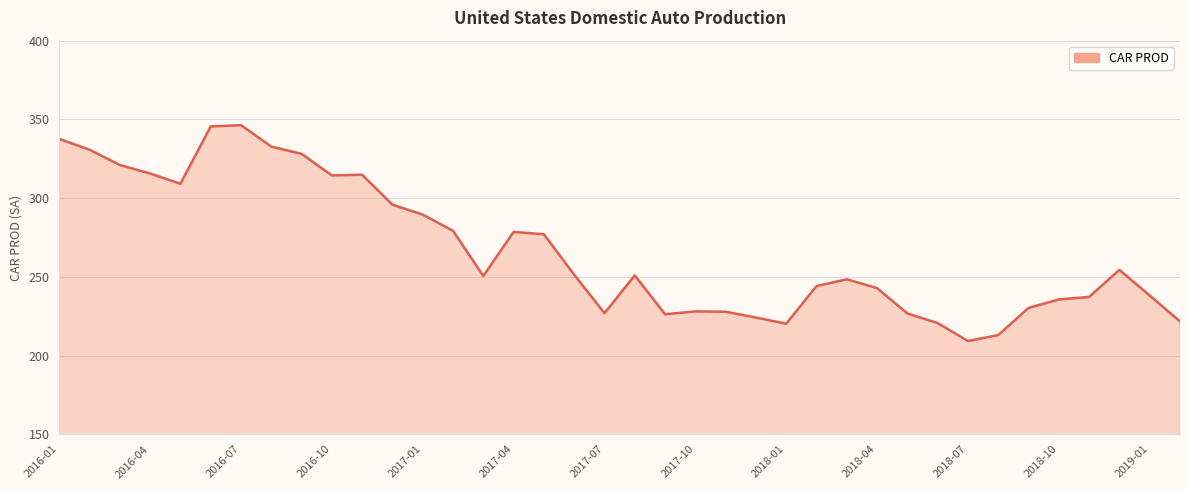

What is the difference between the maximum and minimum values?

137.1